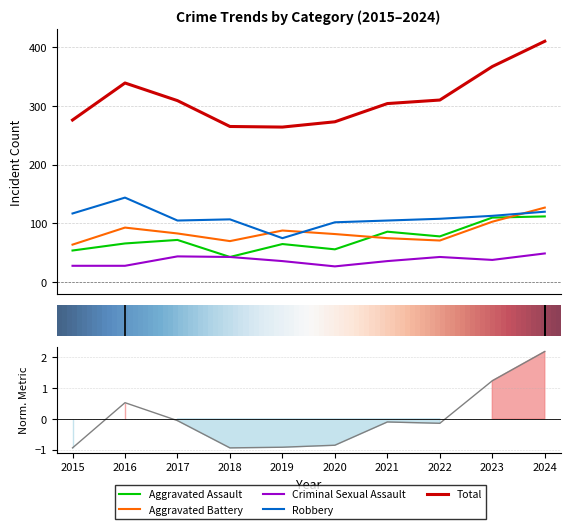

What value does the Aggravated Assault series have at 2020?

56